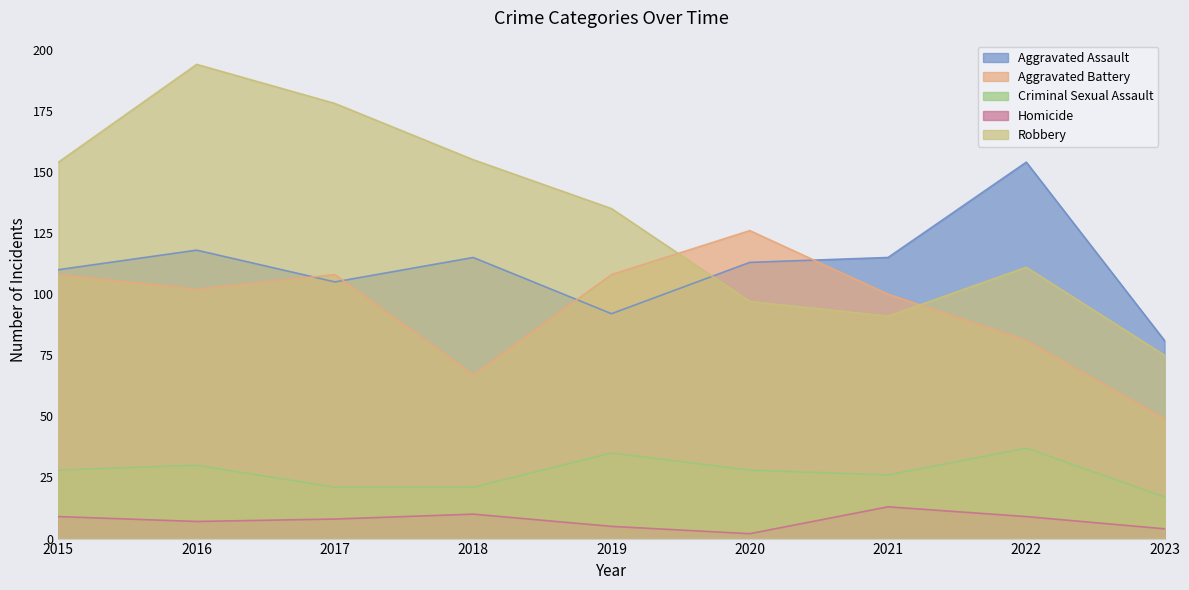

Where is the first local maximum for Aggravated Assault?

2016